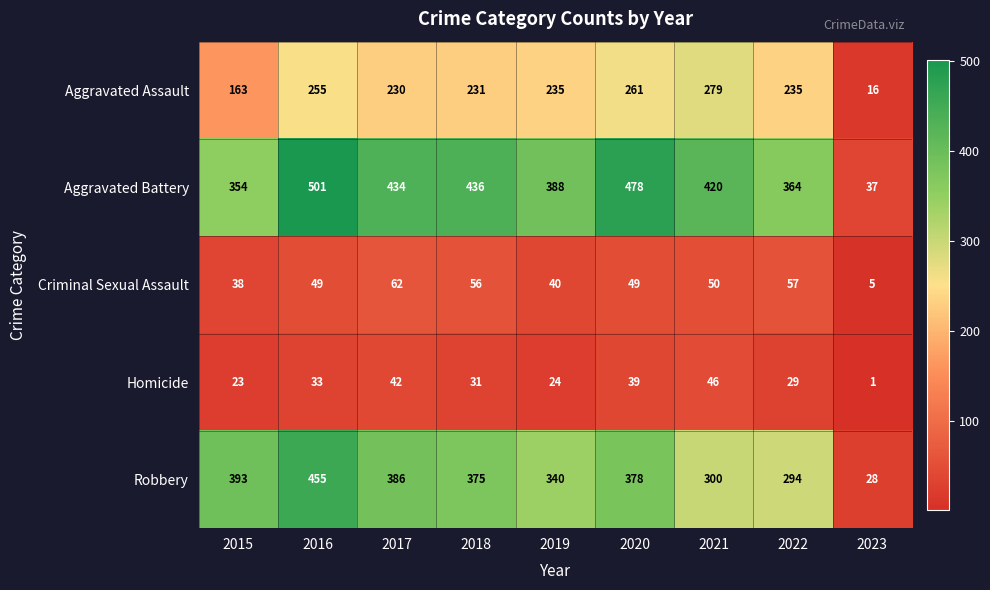

What is the sum of all Homicide values?

268